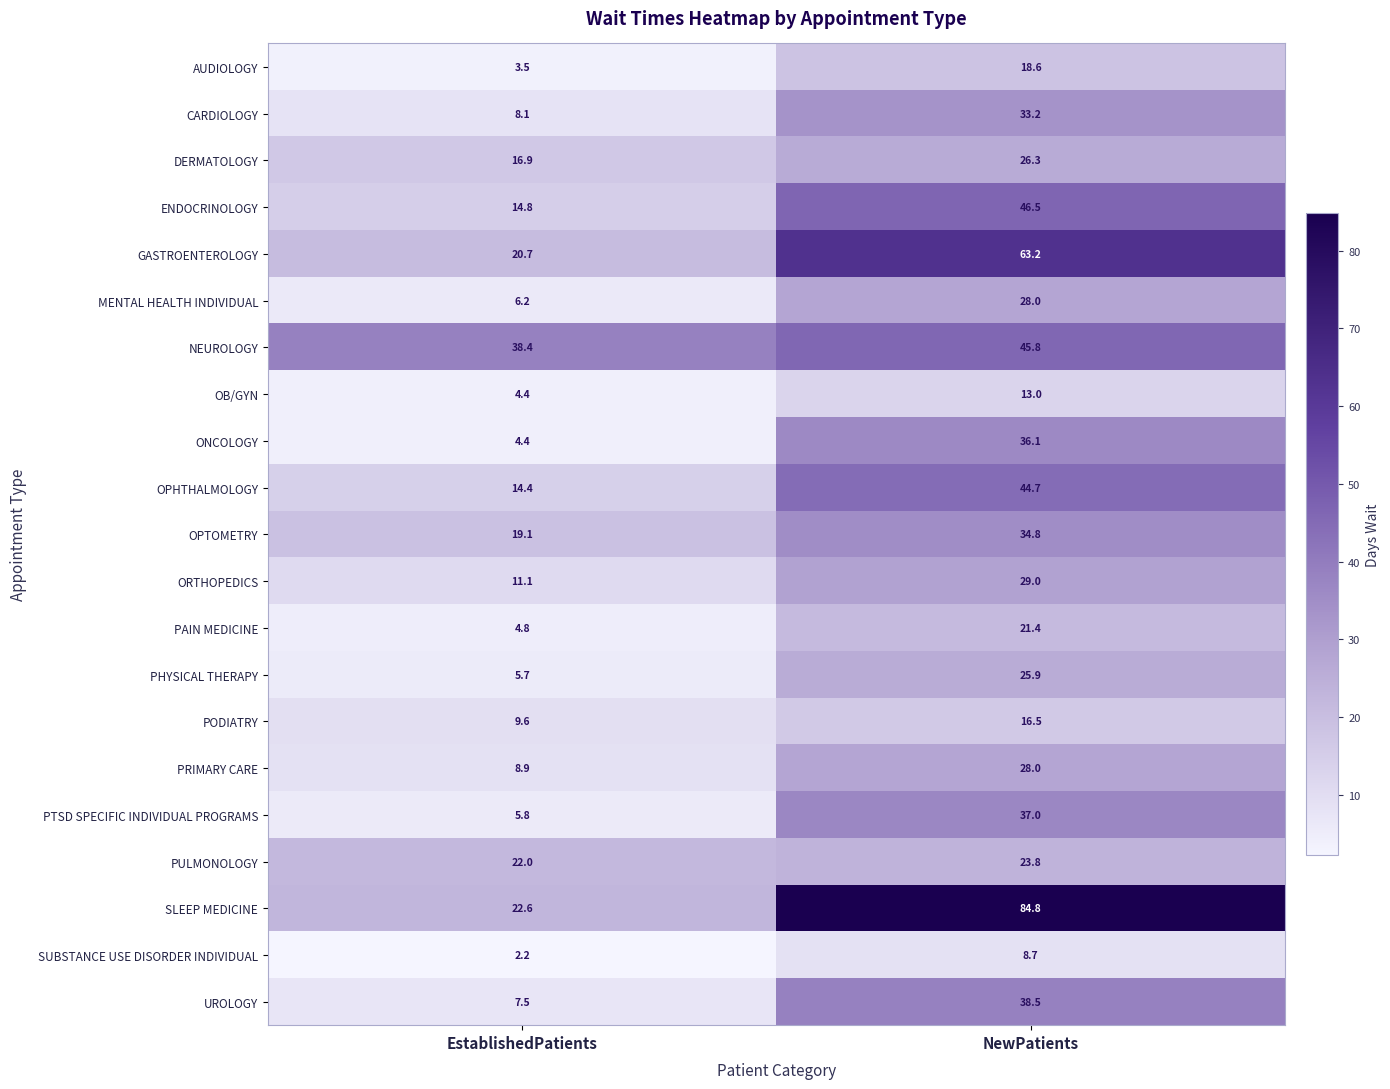

What is the total value across all series at NewPatients?

703.8